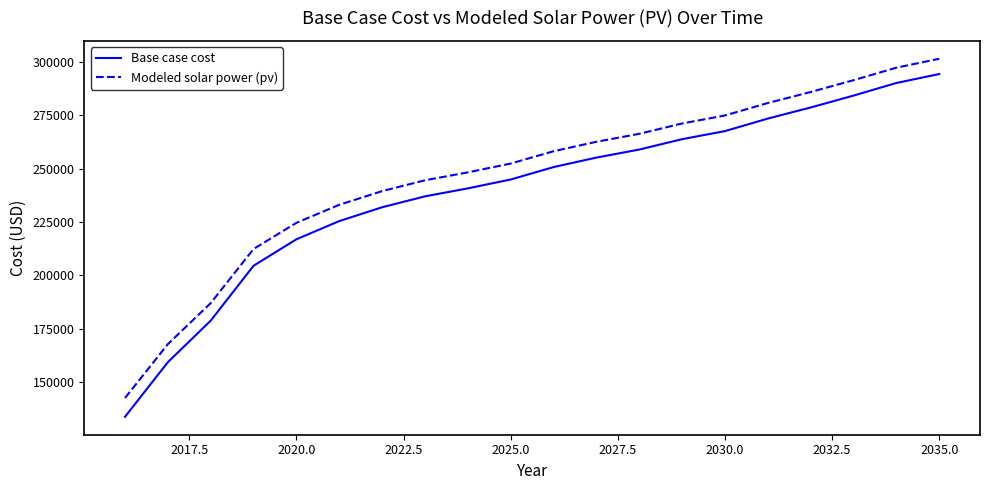

Which series has the largest total across all categories?

Modeled solar power (pv)